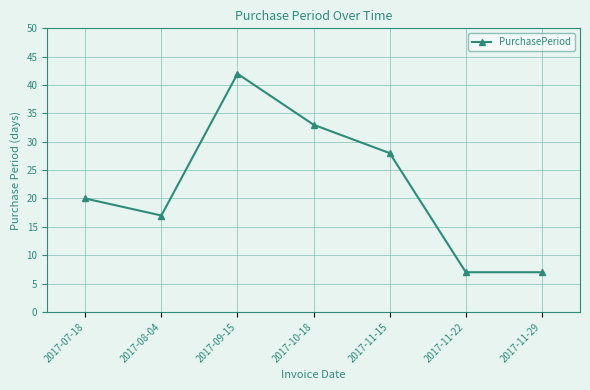

What is the difference between the values at 2017-10-18 and 2017-07-18?

13